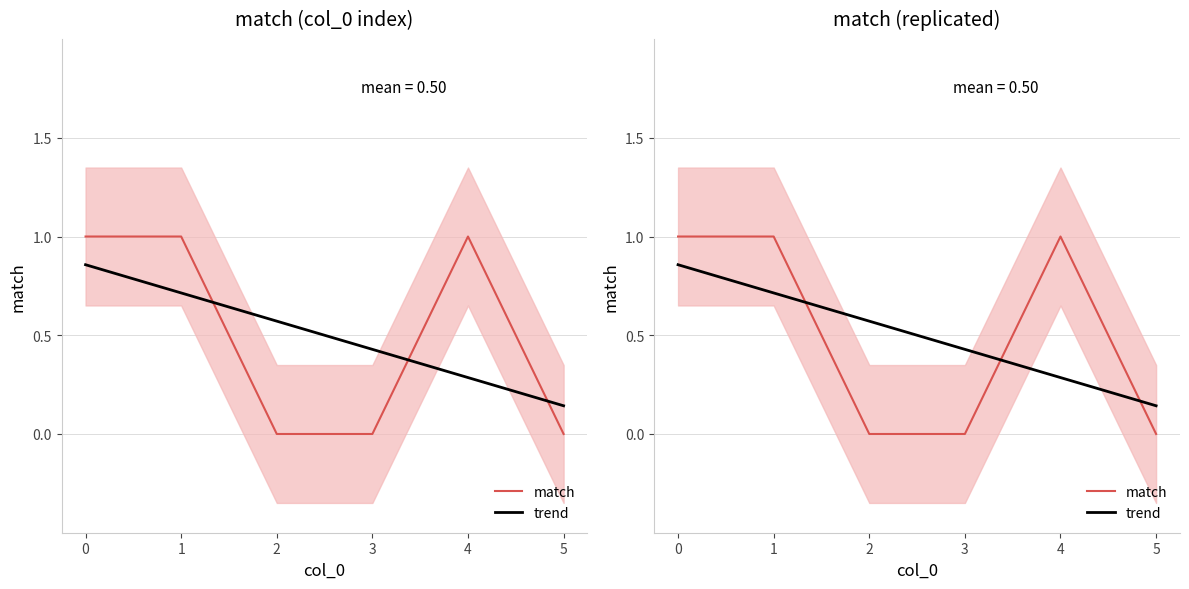

The trend series shows 0.9 at 0. True or false?

True